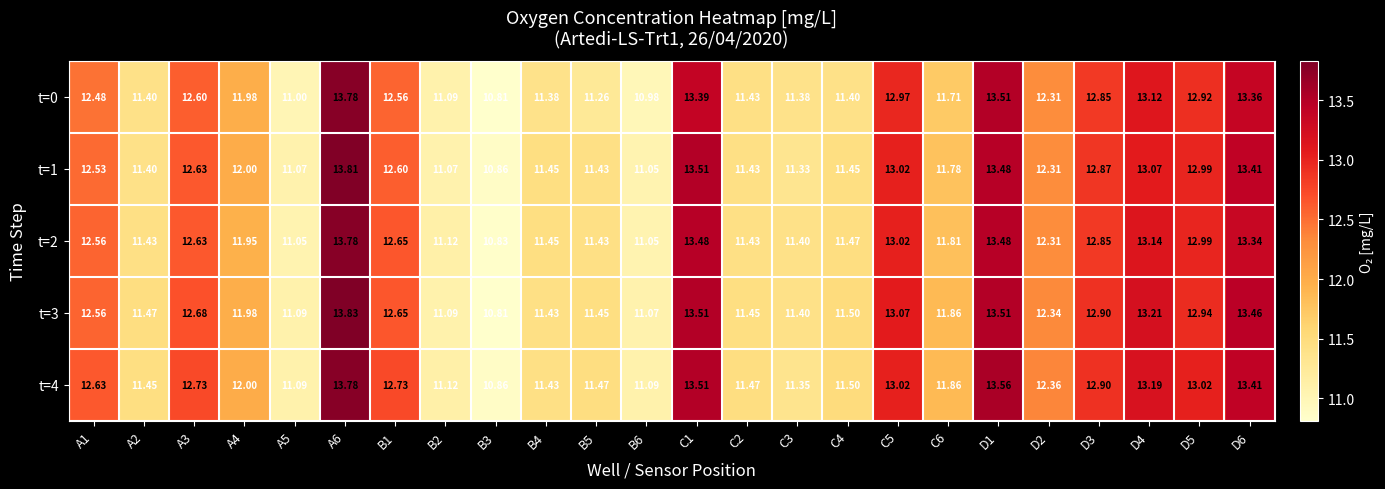

Is the value of t=0 at C3 greater than the value of t=3 at D6?

No